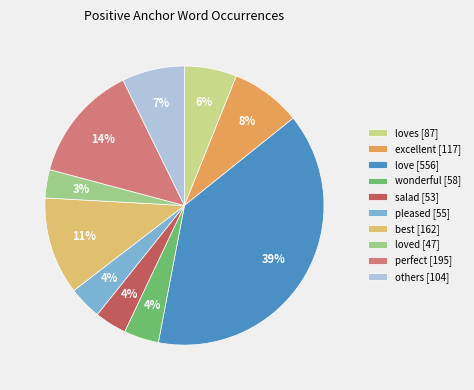

To the nearest percent, what percentage of the pie is wonderful [58]?

4%